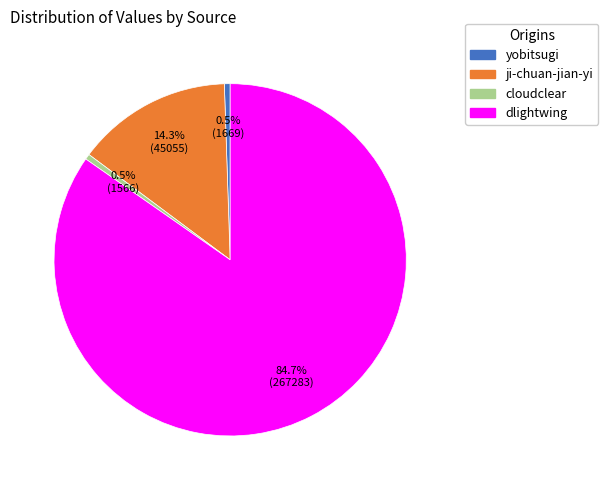

Is it true that yobitsugi is 11% of the pie?

False